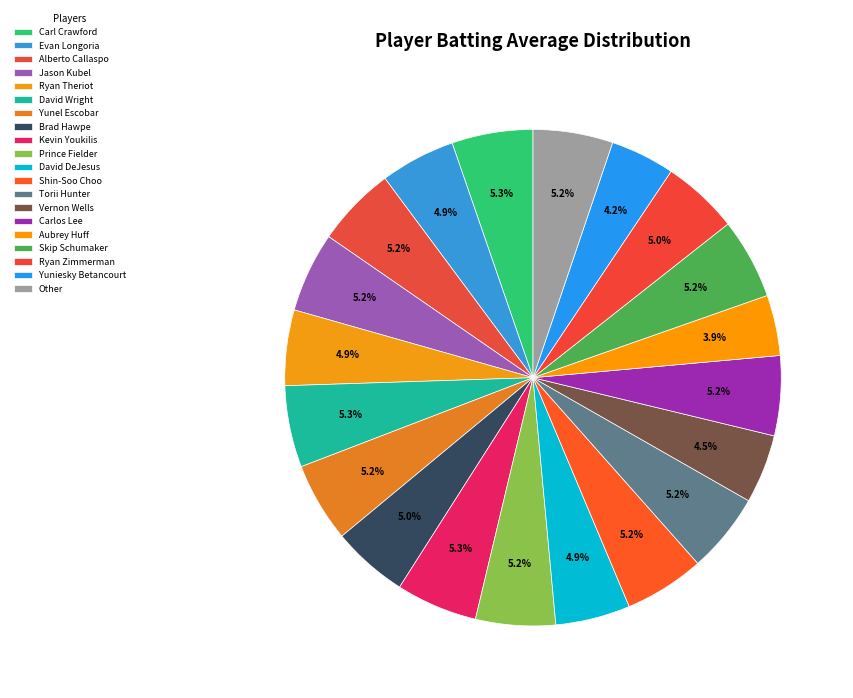

Count the number of slices in the pie.

20